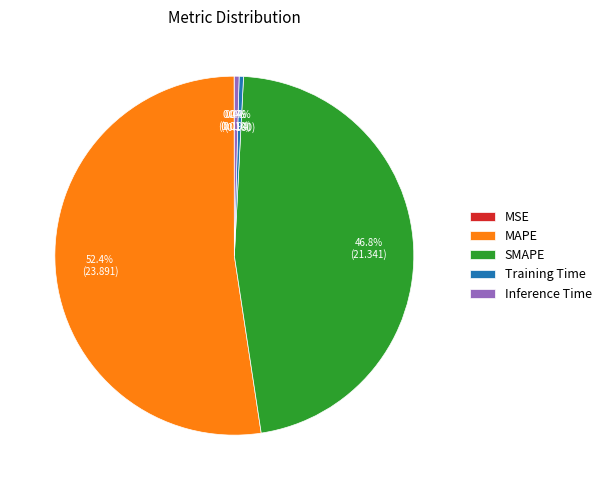

To the nearest percent, what is the combined percentage of Inference Time and Training Time?

1%